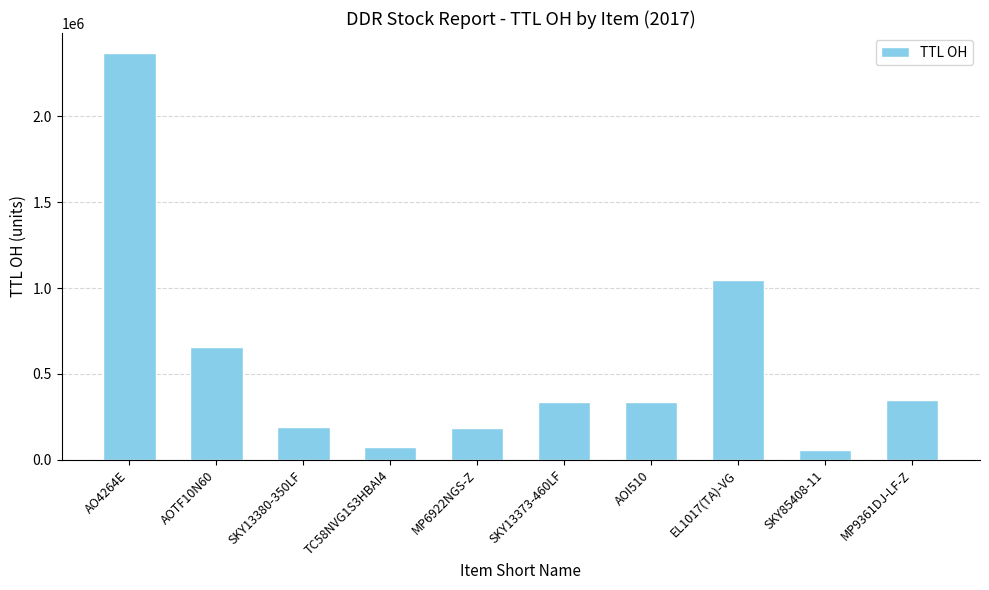

What is the ratio of the value at AOTF10N60 to the value at AO4264E?

0.3